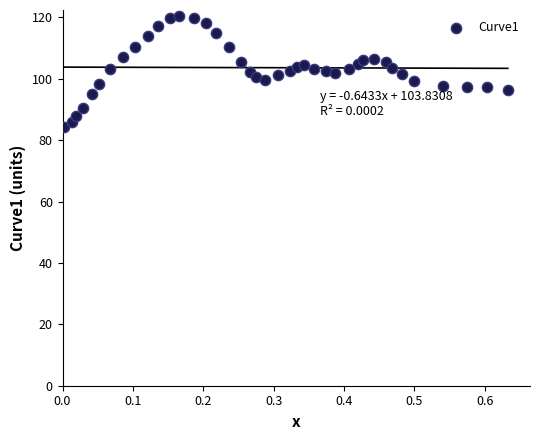

What is the range of X values (max minus min)?

0.6